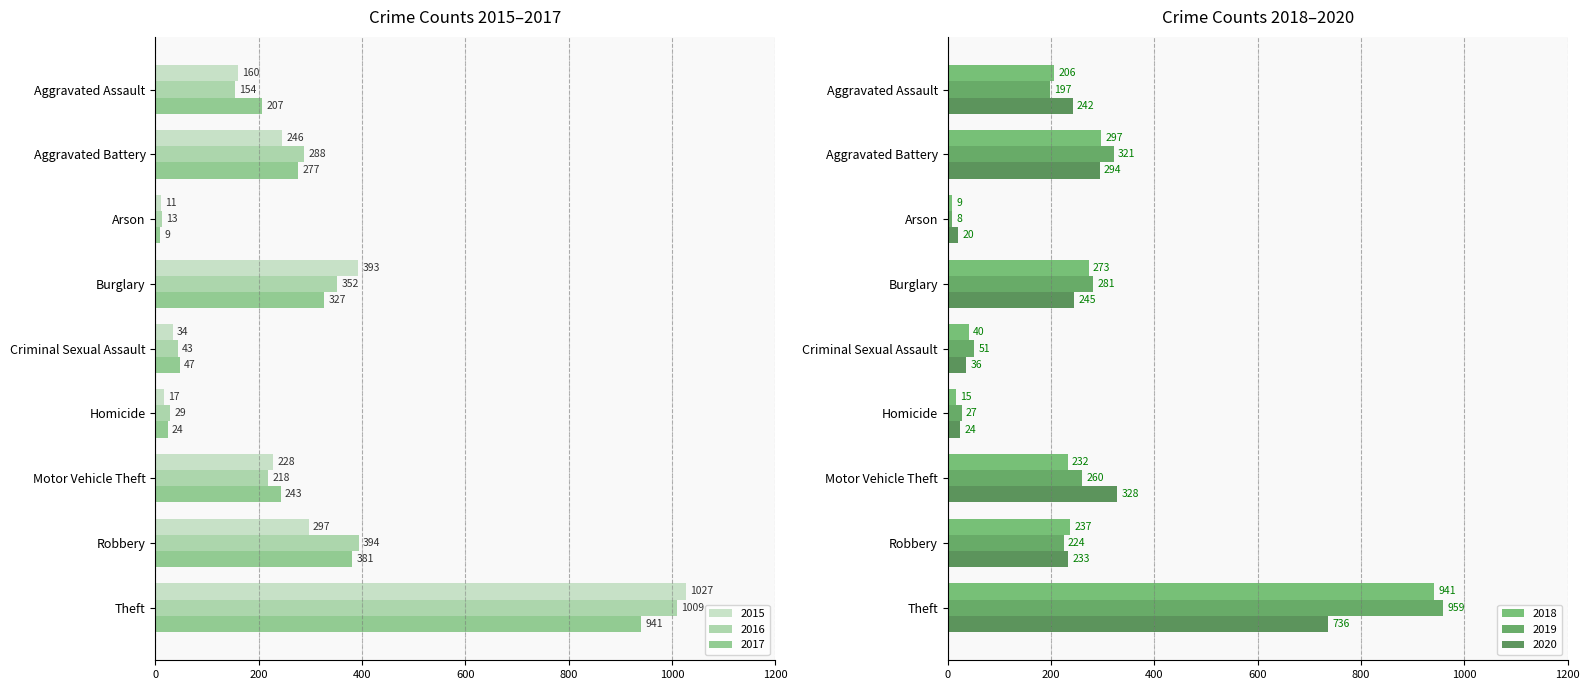

Which label corresponds to the largest value in the chart?

Theft